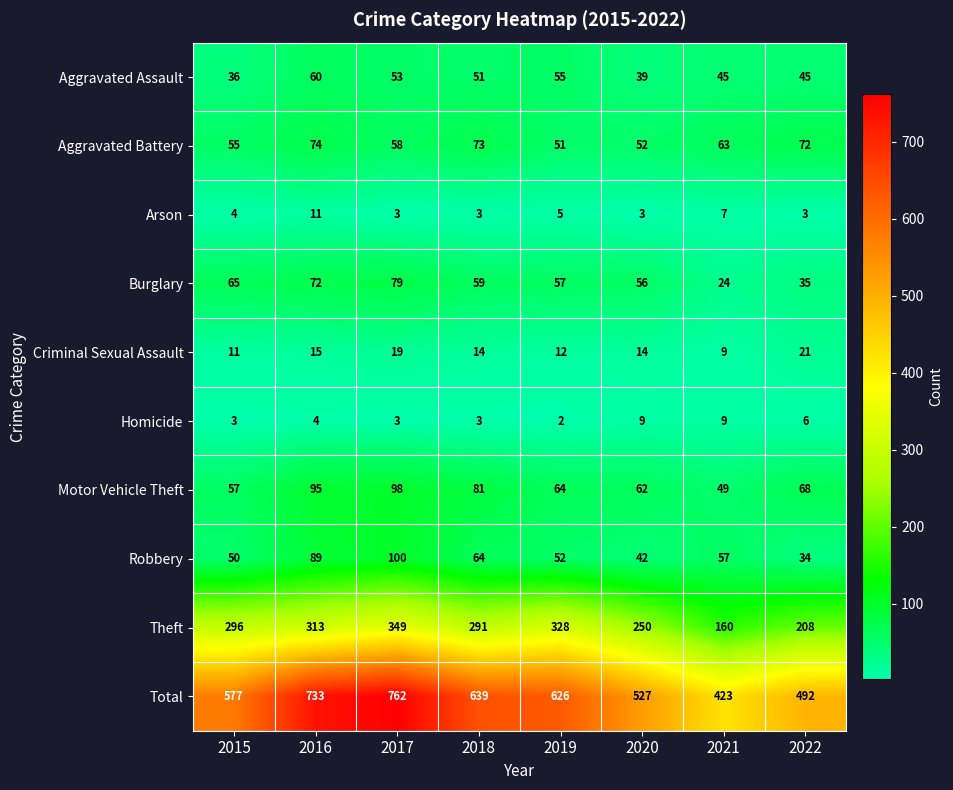

Between 2019 and 2021, which series saw the biggest shift?

Total